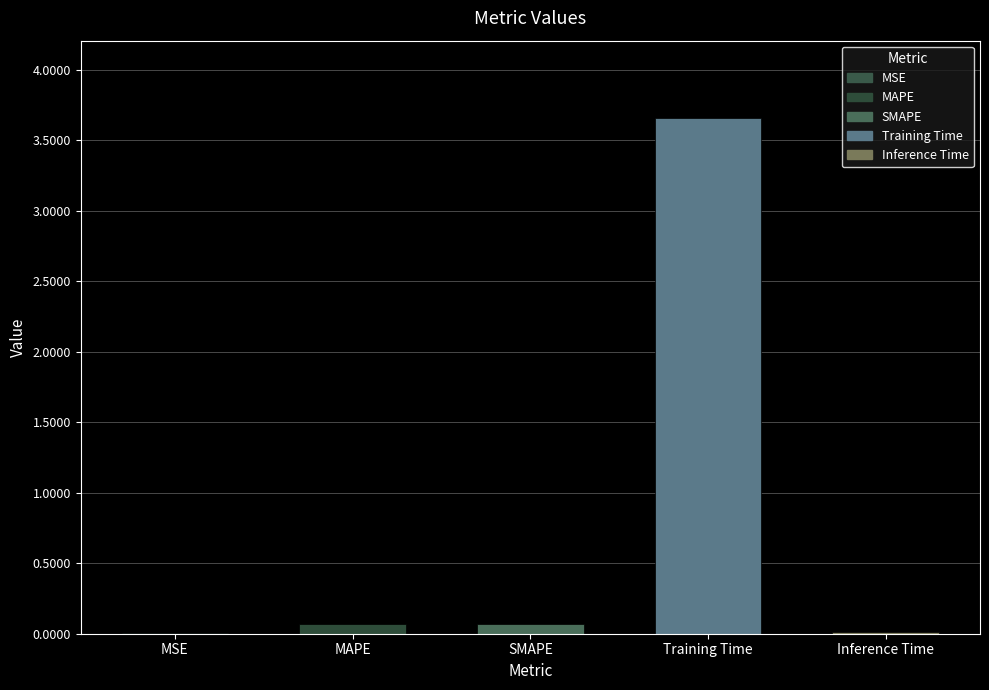

The value at SMAPE is 0.1. True or false?

True